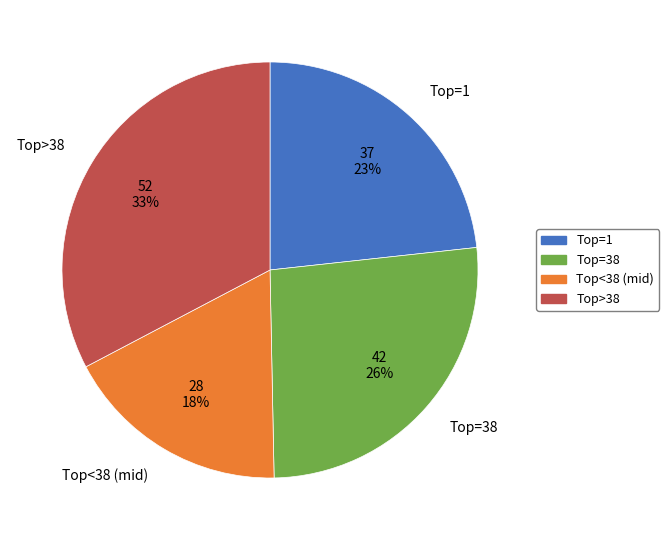

Which category has the biggest portion of the pie?

Top>38